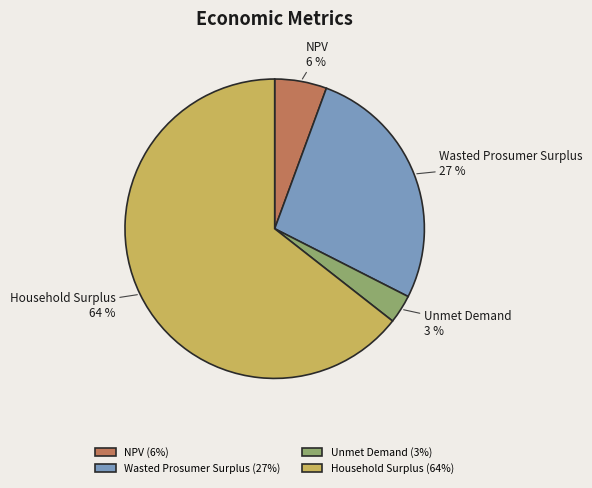

To the nearest percent, what portion does Wasted Prosumer Surplus represent?

27%